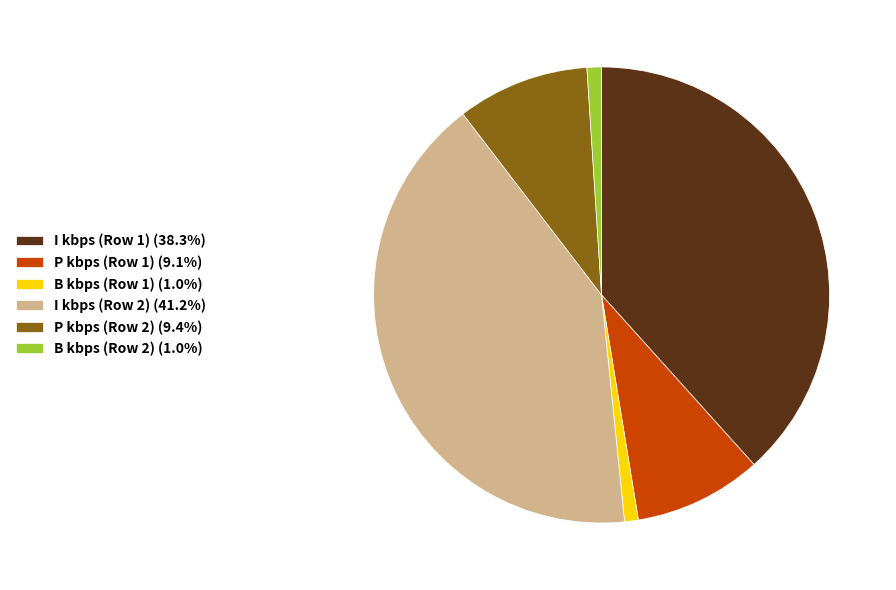

How many slices are in this pie chart?

6